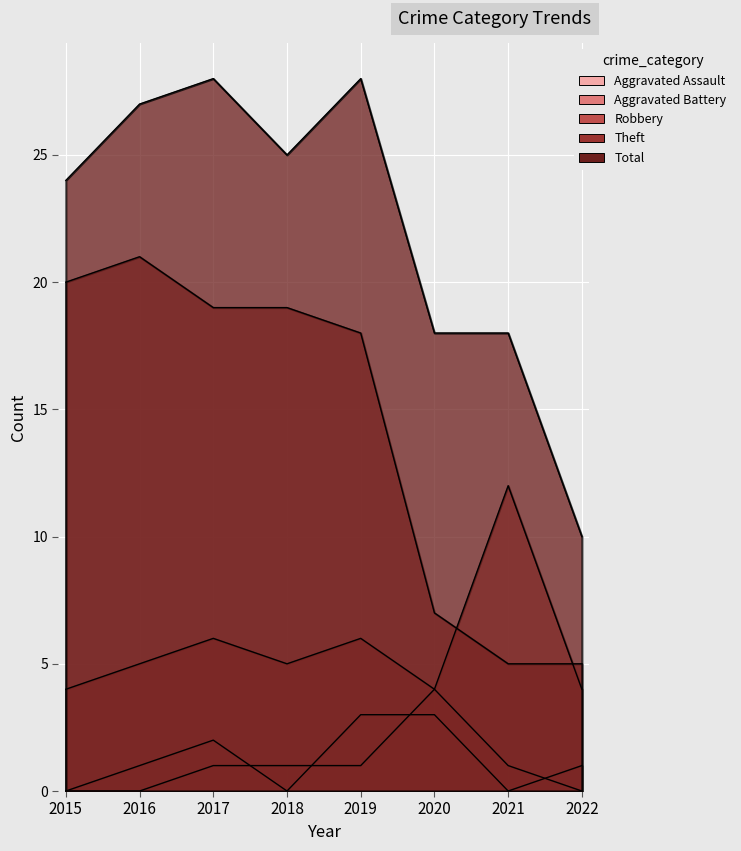

What is the highest value of the Theft series?

21